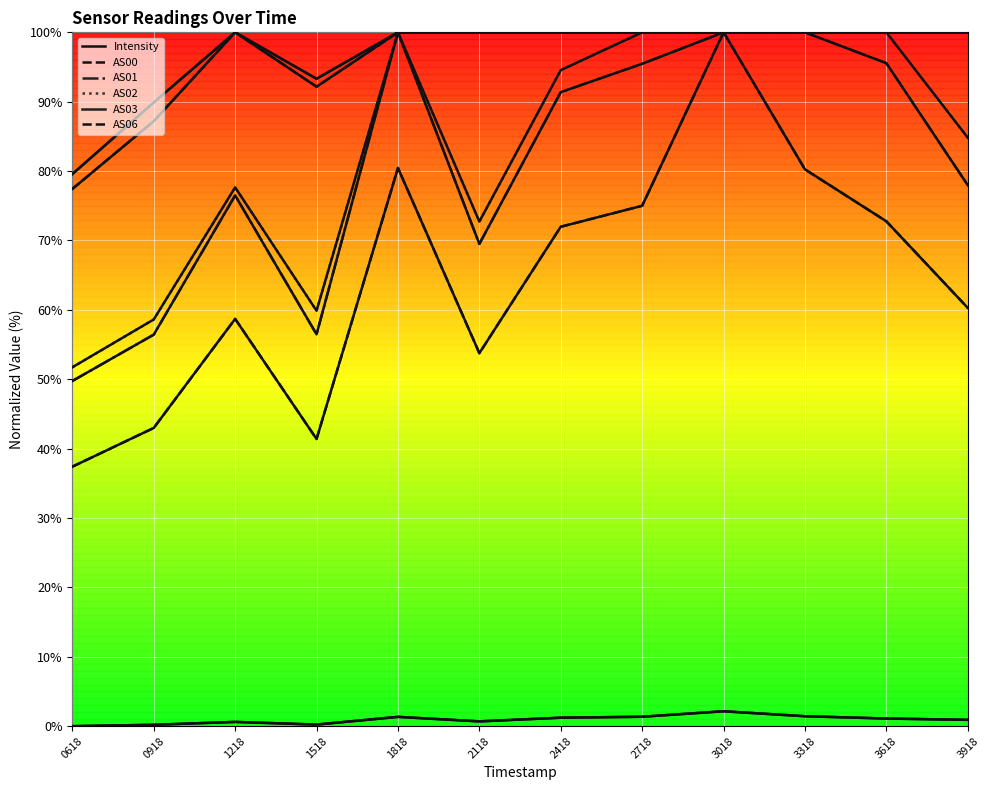

True or false: AS06 and AS03 intersect in this chart.

False